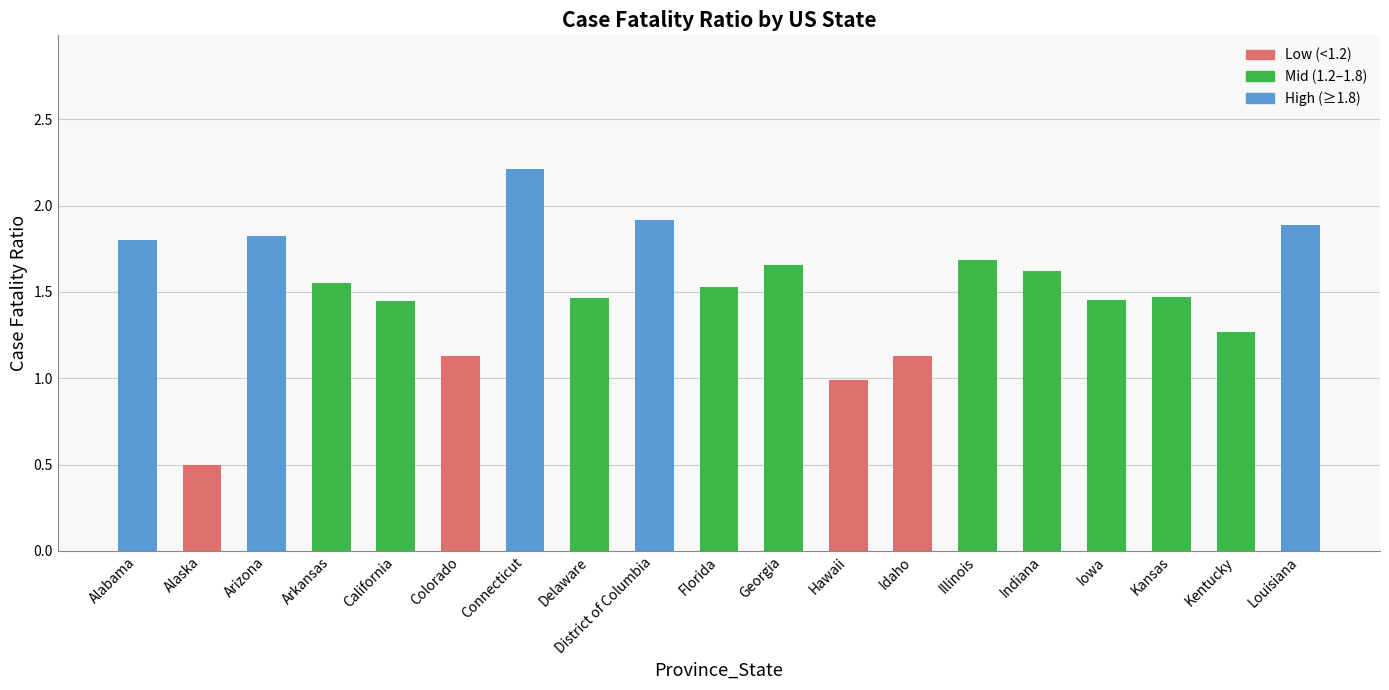

What is the maximum value shown in the chart?

2.2